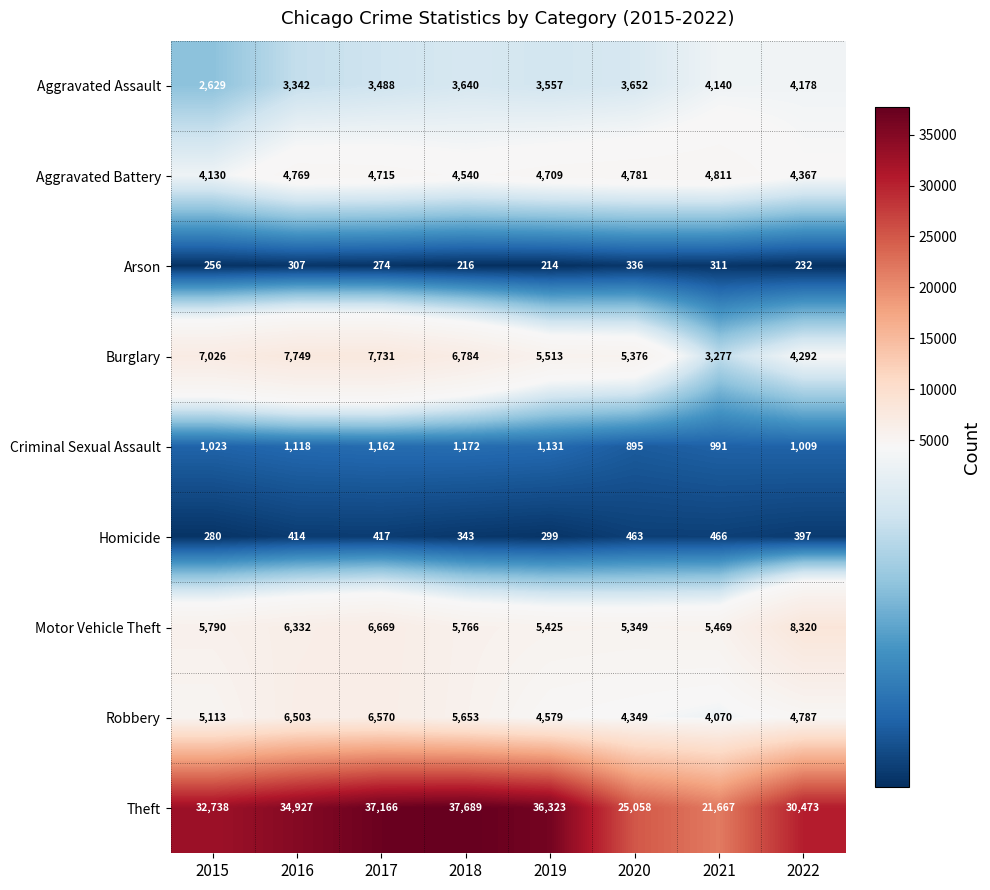

Which series has the largest total across all categories?

Theft